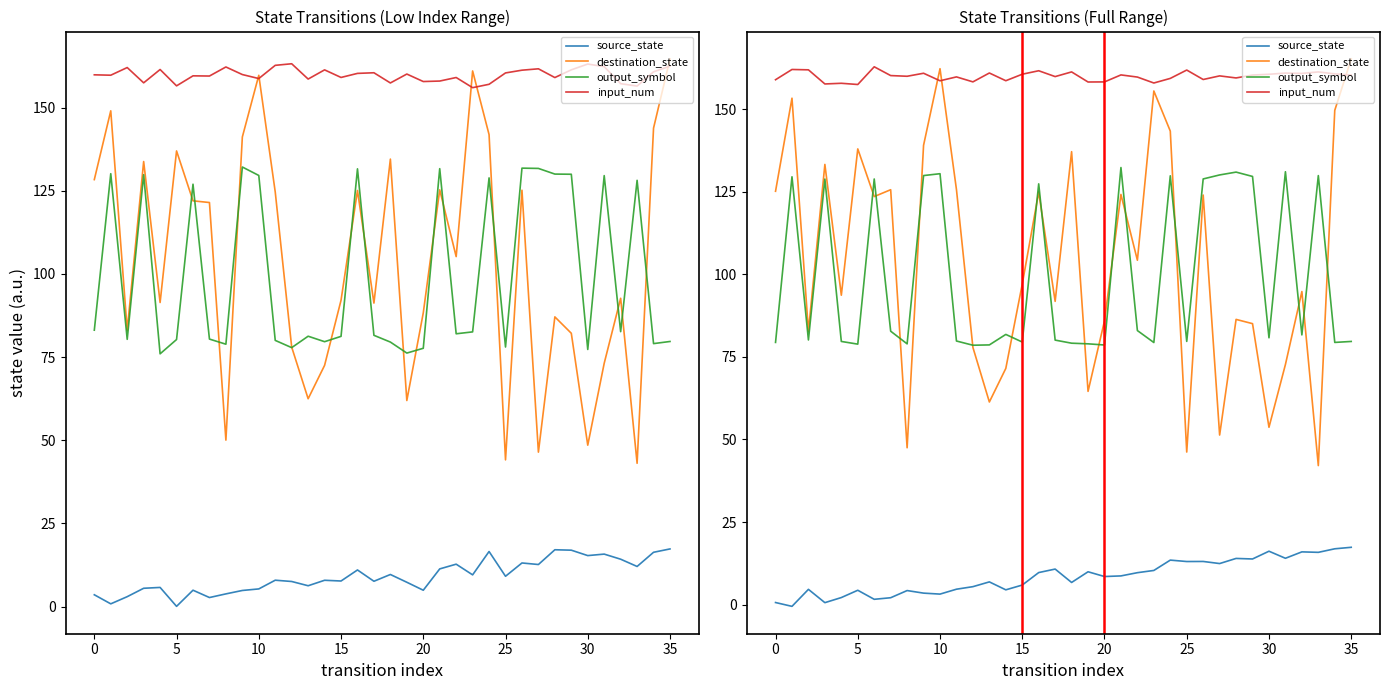

After their last crossing, which series has the higher values: output_symbol or destination_state?

destination_state